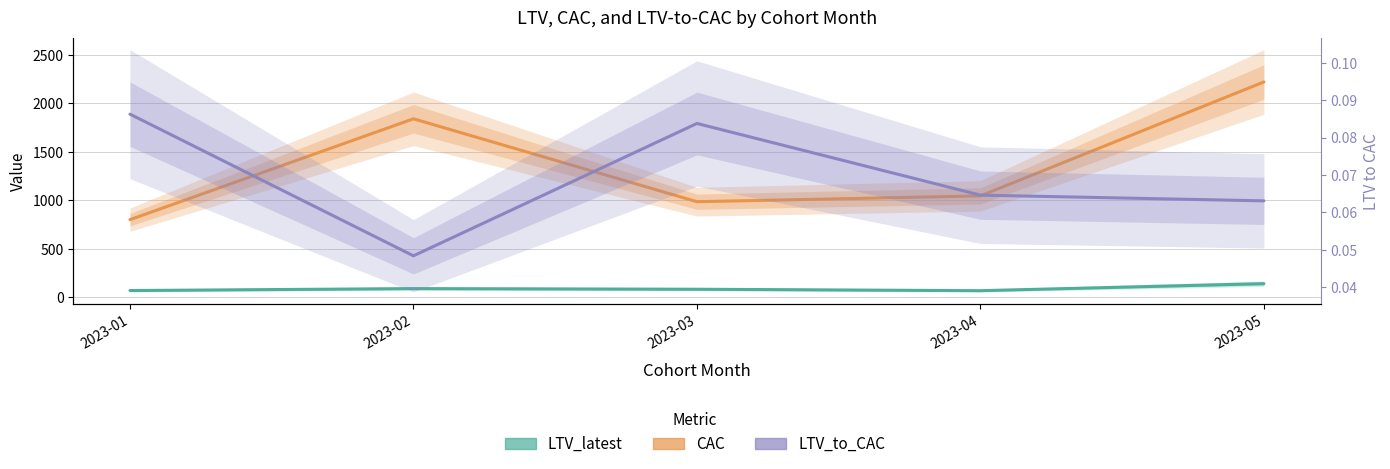

In CAC, how many points are lower than both neighbors (excluding endpoints)?

1